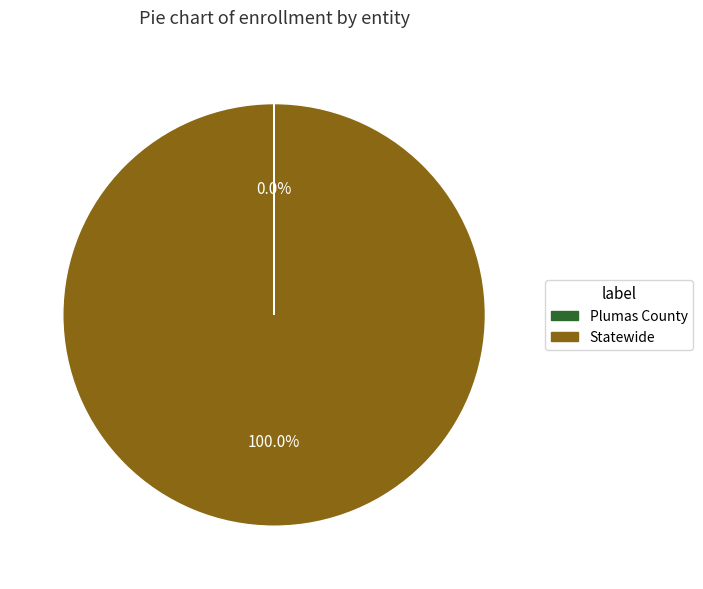

Is there a majority slice in this chart?

Yes